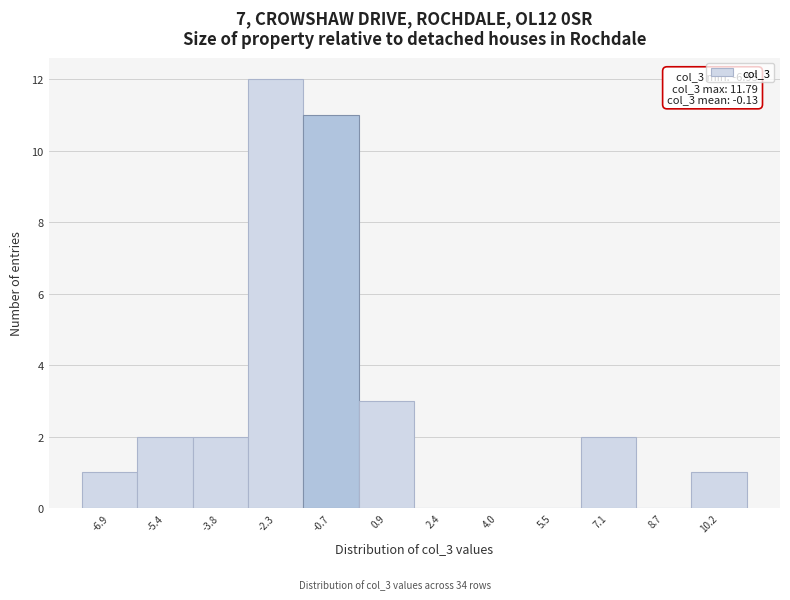

Reading left to right, transcribe all the data shown in this chart.

-6.9=1	-5.4=2	-3.8=2	-2.3=12	-0.7=11	0.9=3	2.4=0	4.0=0	5.5=0	7.1=2	8.7=0	10.2=1